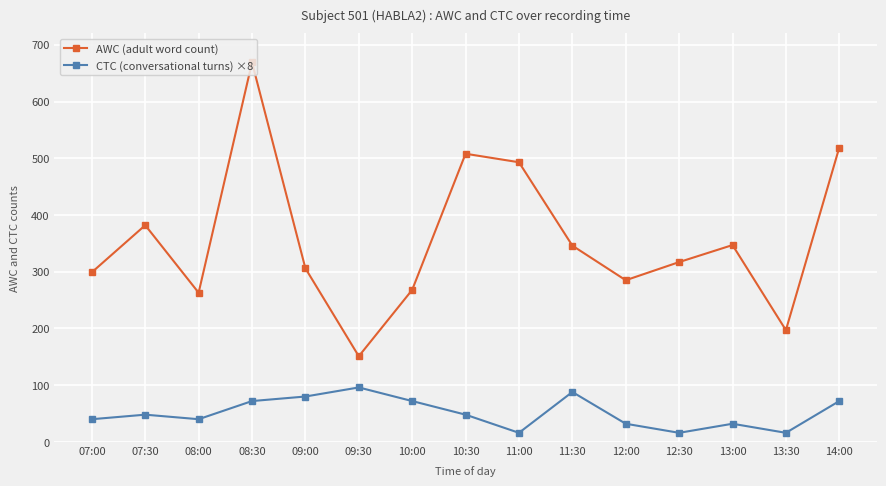

How many lines are shown in the chart?

2